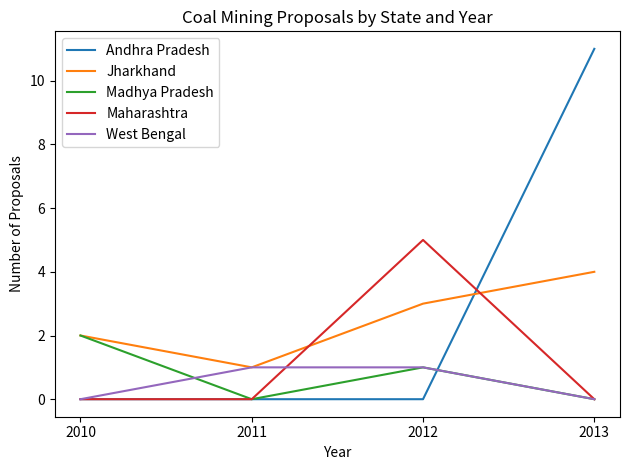

True or false: Maharashtra has more than 0 points higher than both neighbors.

True